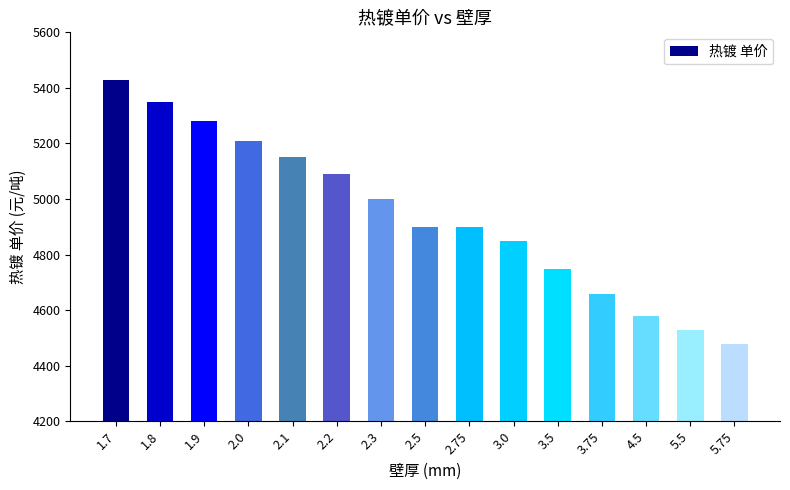

What is the change in value from 2.75 to 5.5?

-370